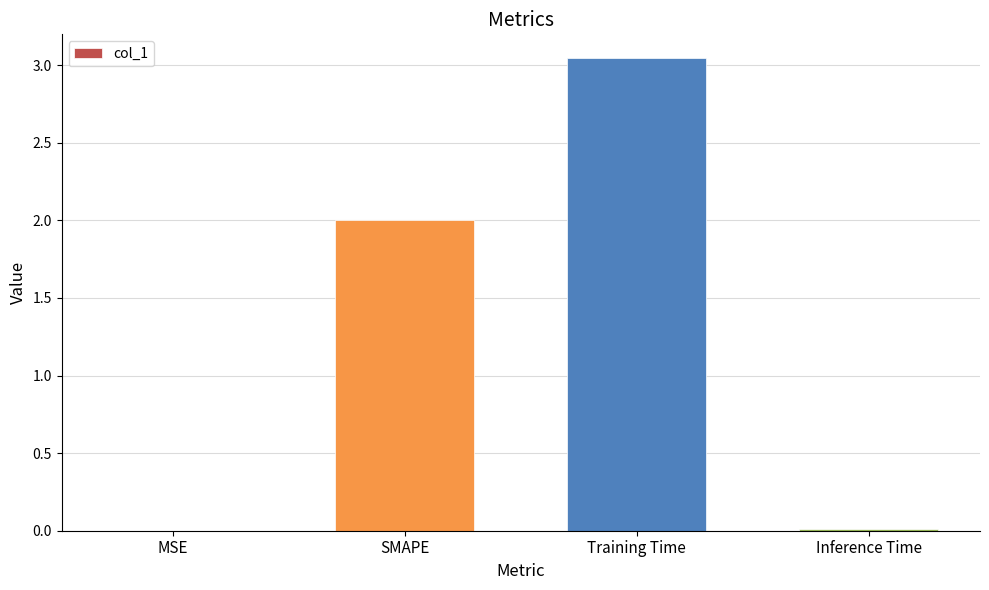

How many data points does each series have?

4